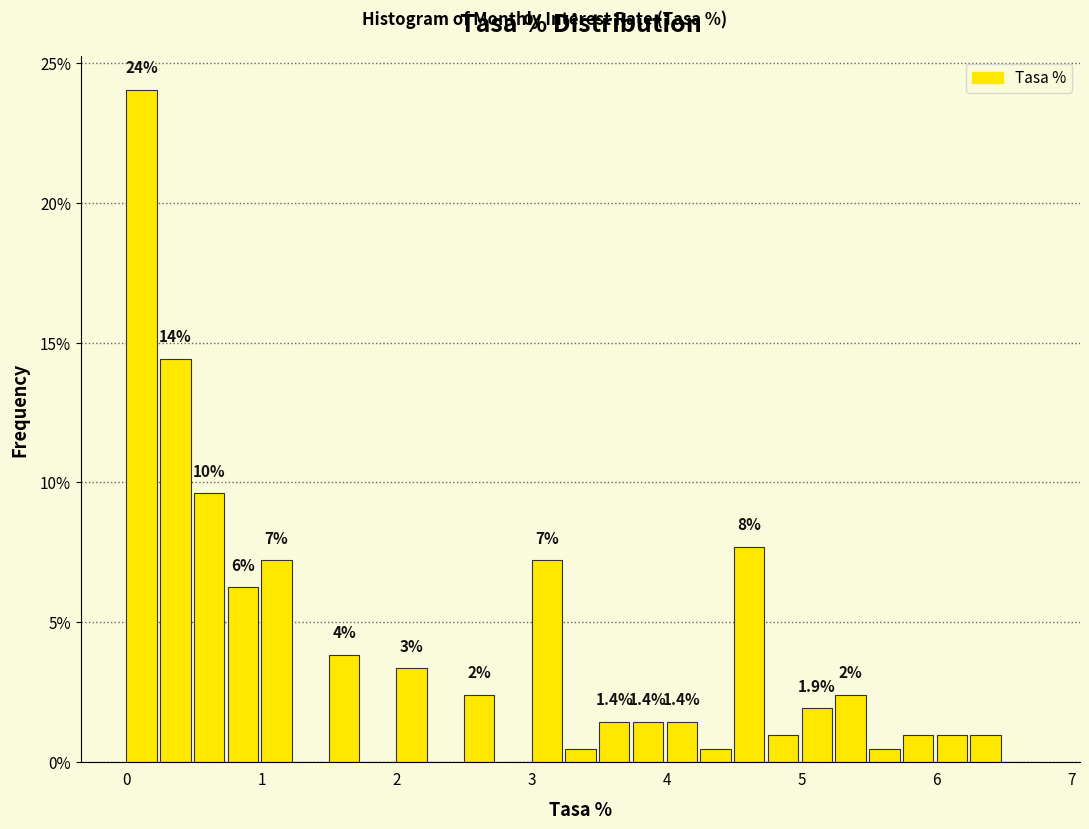

Around what value on the x-axis is the tallest bar? Give the approximate position of its centre, as read against the axis.

0.1